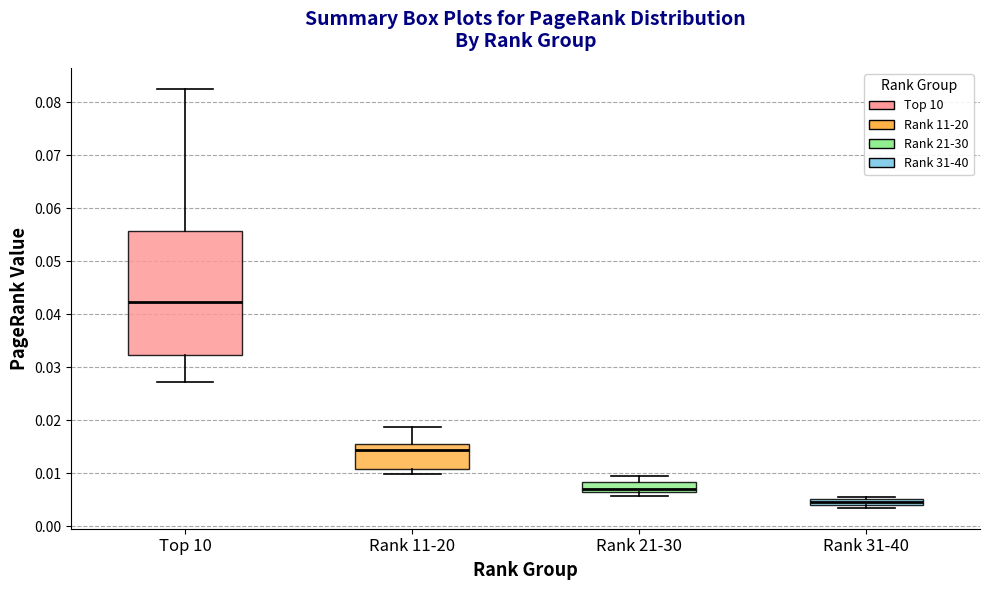

Which box is the tallest, from its lower edge to its upper edge?

Top 10